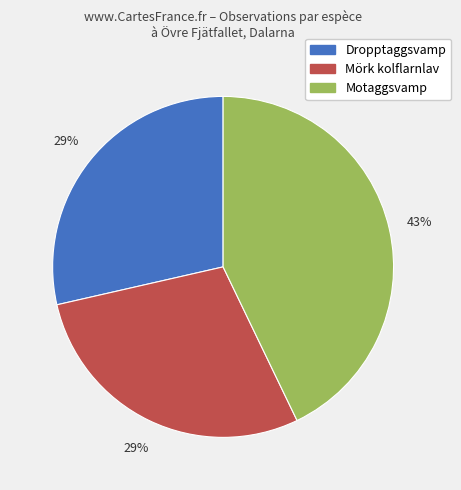

Is there any slice that represents more than half of the pie?

No